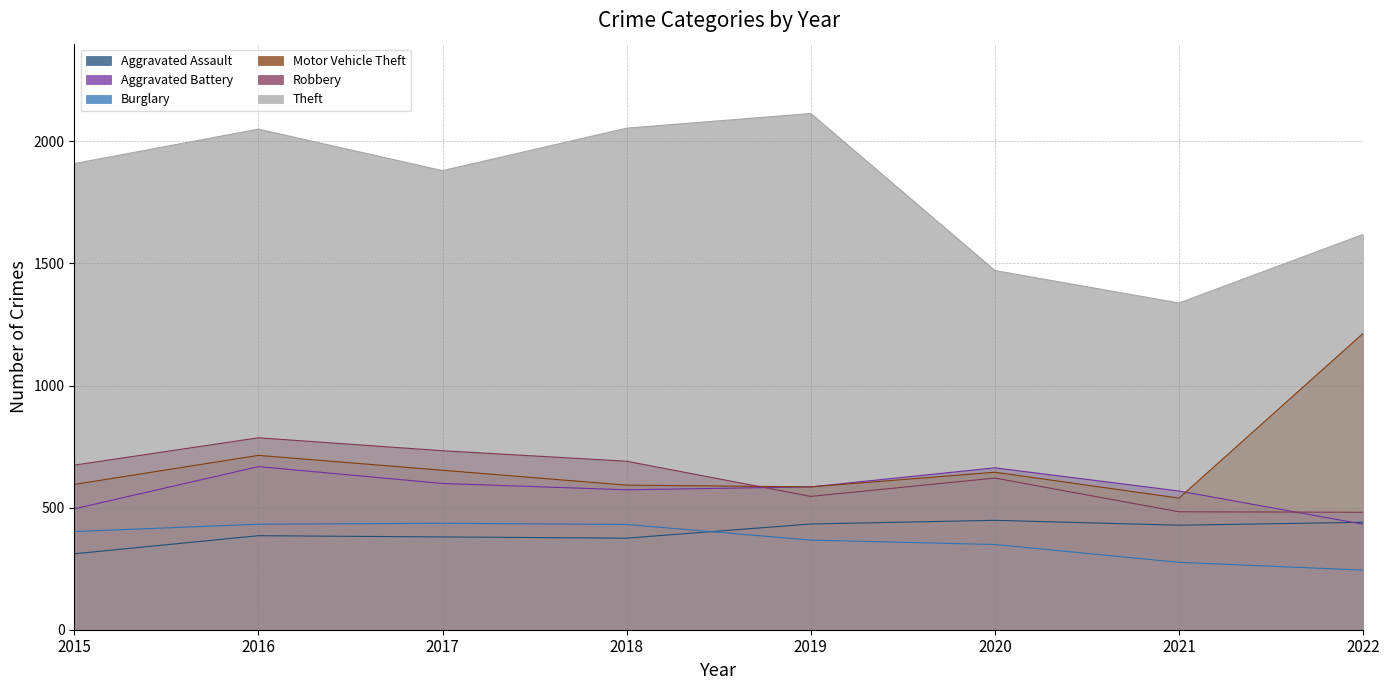

Between 2018 and 2020, which series saw the biggest shift?

Theft